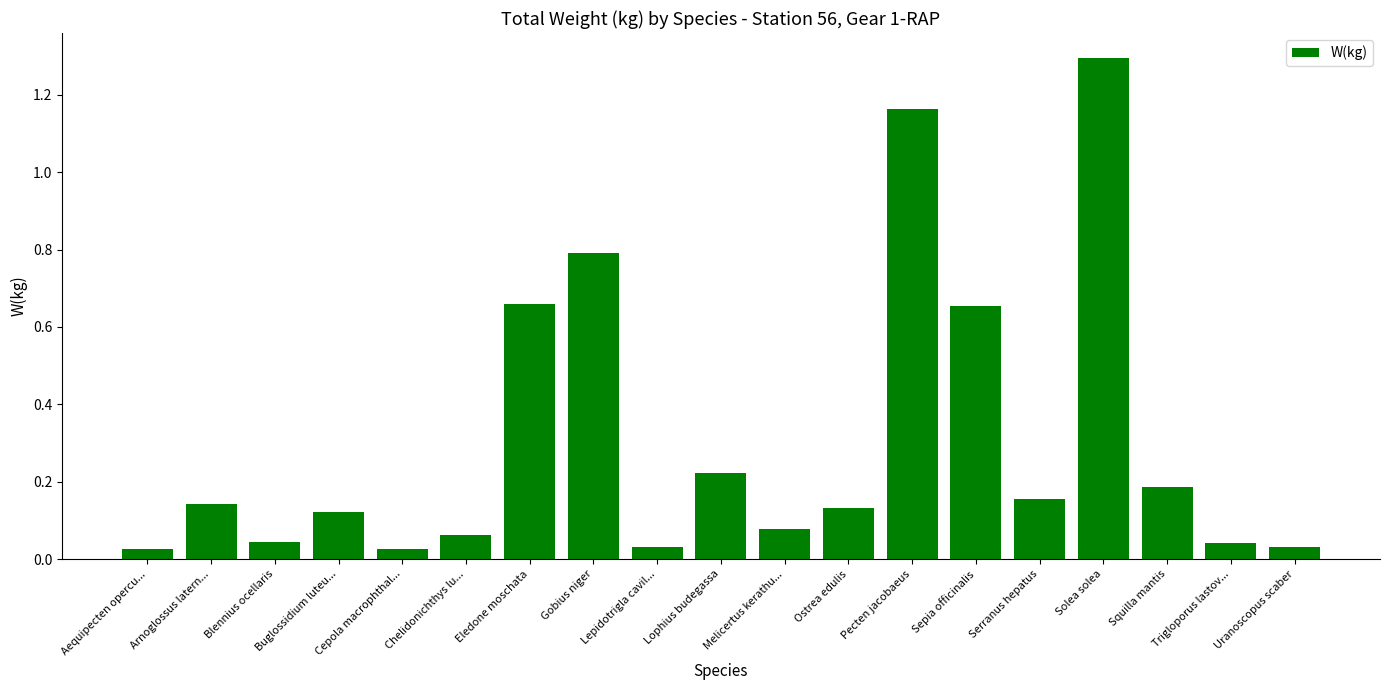

What is the average value?

0.3